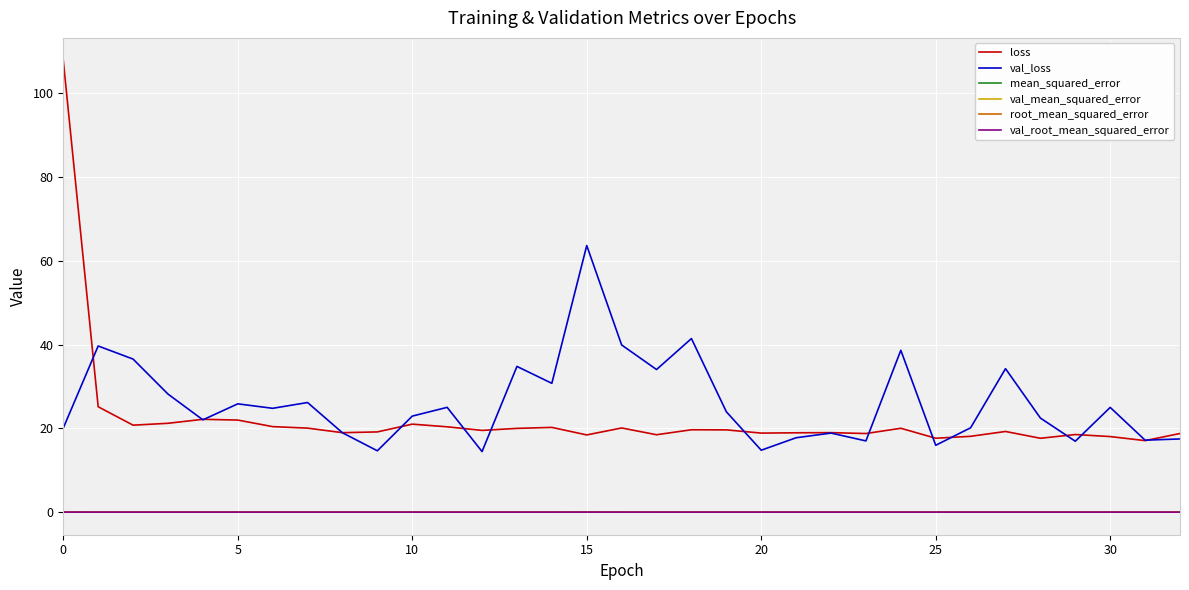

What is the lowest value of the loss series?

17.1